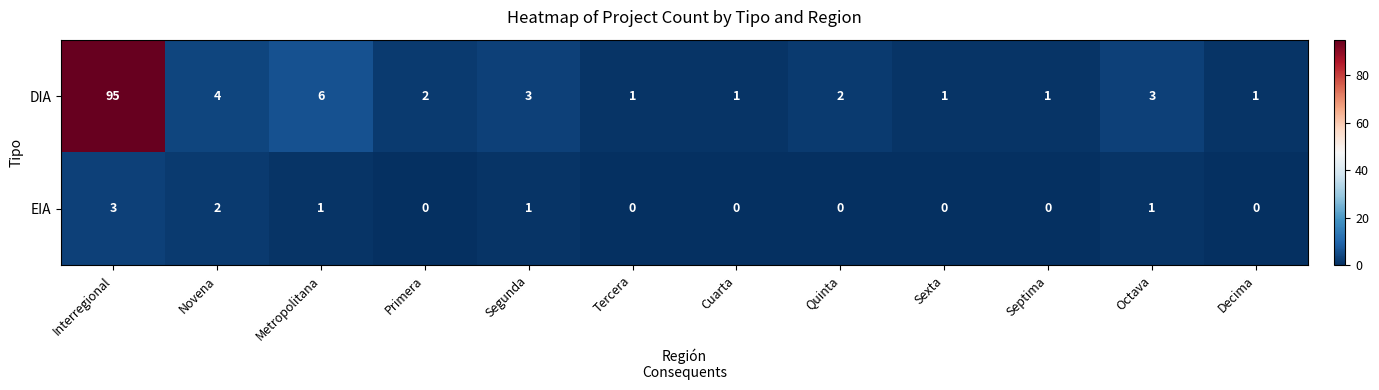

List the series in order of their peak value, highest first.

DIA, EIA